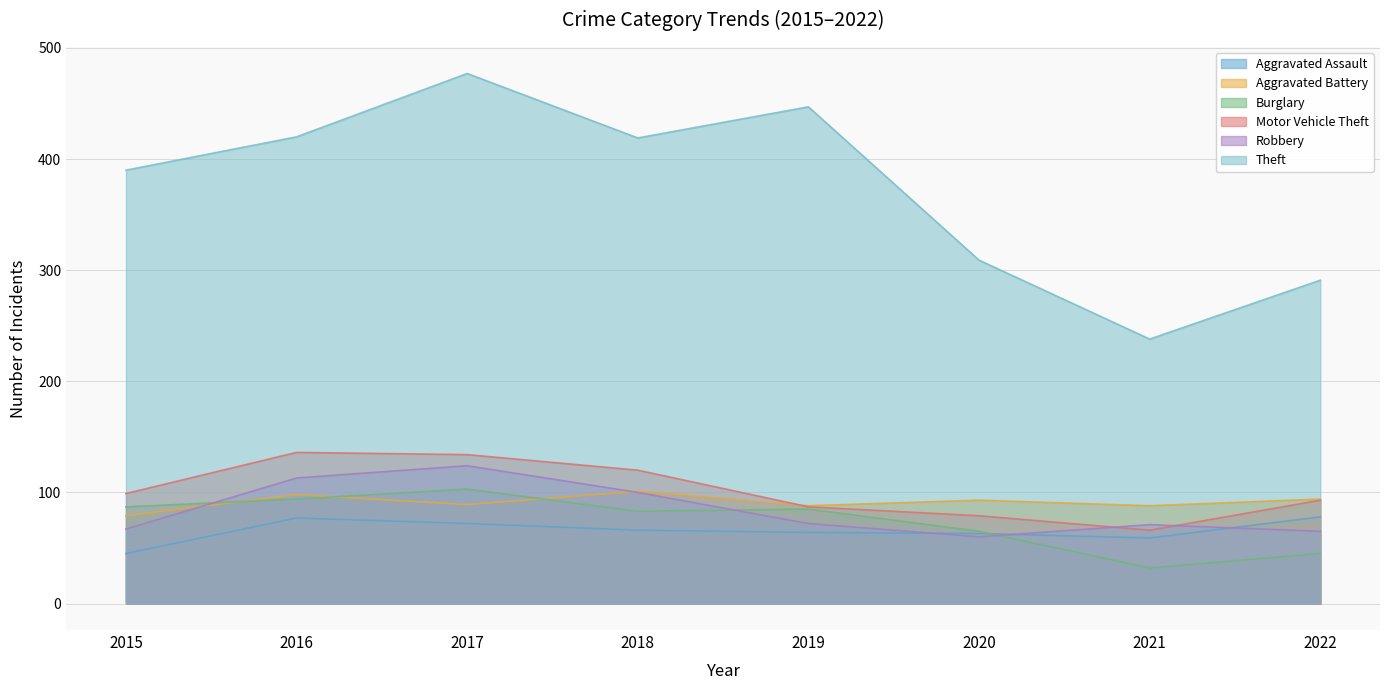

What is the lowest value of the Burglary series?

32